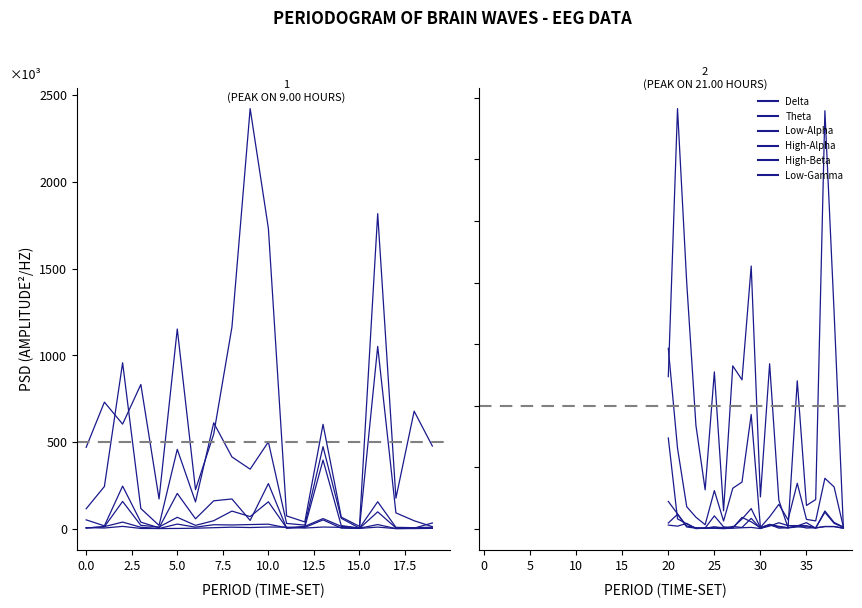

Which series has the largest range (max minus min)?

Delta